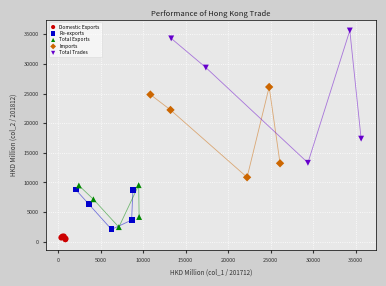

Which series has the widest spread of Y values?

Total Trades